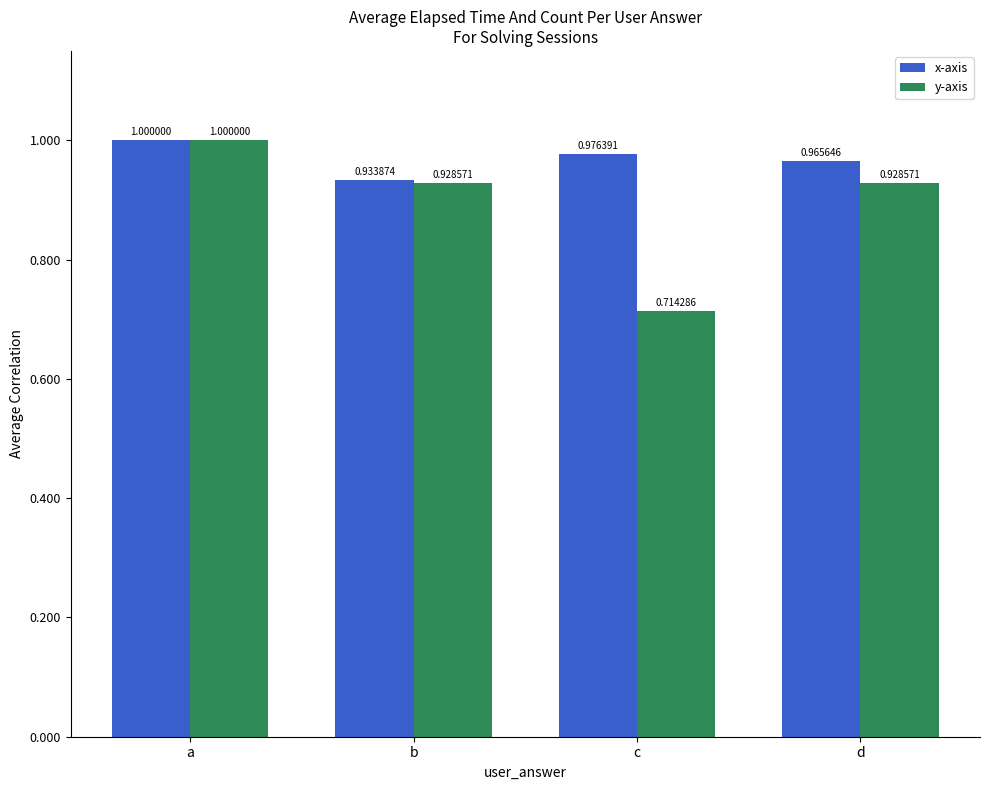

What is the greatest value displayed?

1.0